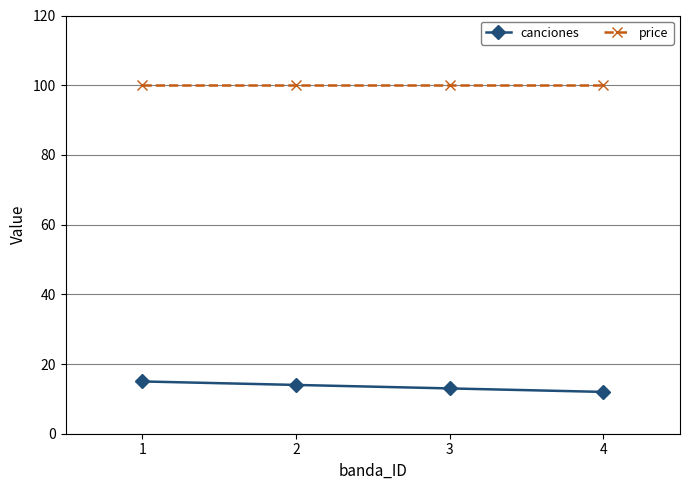

True or false: price and canciones cross at least once.

False